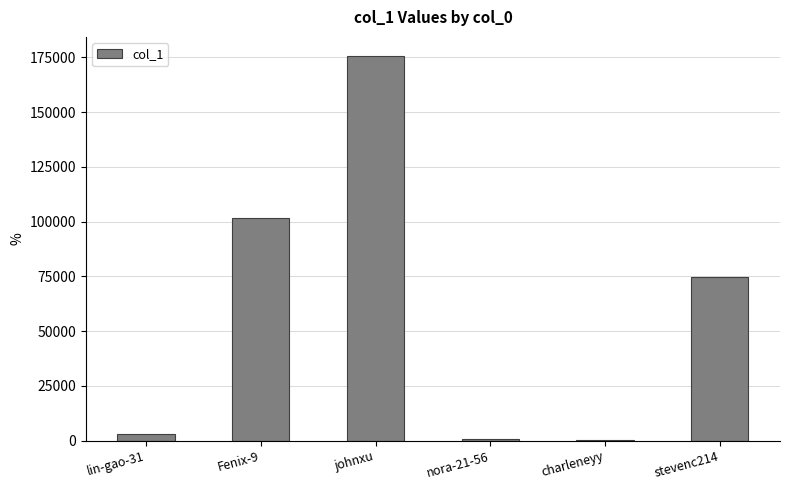

What is the greatest value displayed?

175536